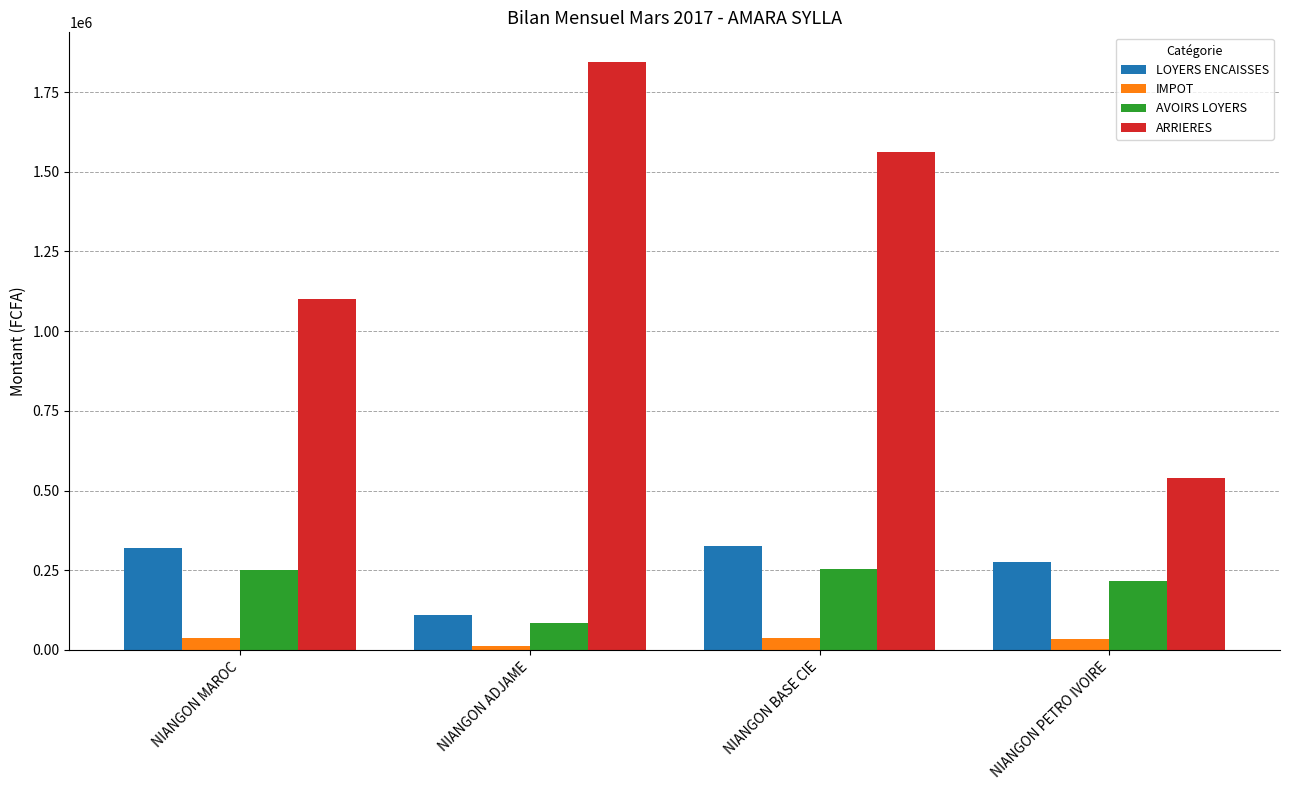

Is the value of LOYERS ENCAISSES at NIANGON PETRO IVOIRE greater than the value of AVOIRS LOYERS at NIANGON MAROC?

Yes